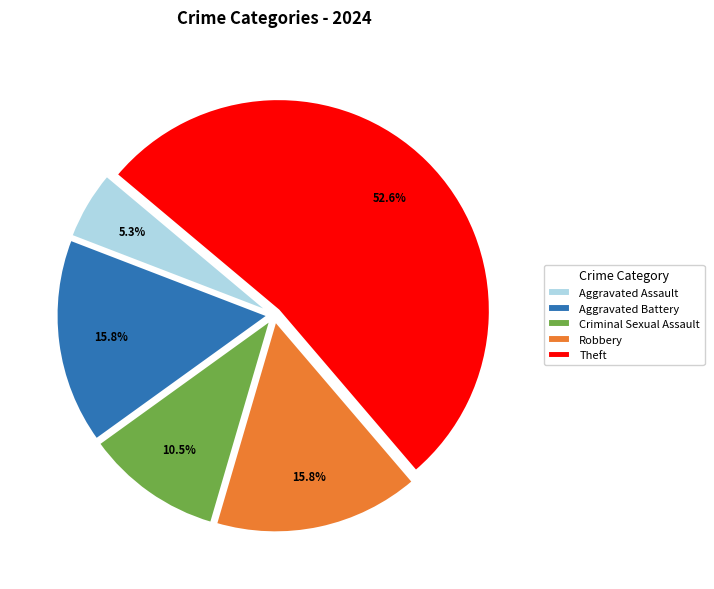

Which slice is the largest?

Theft